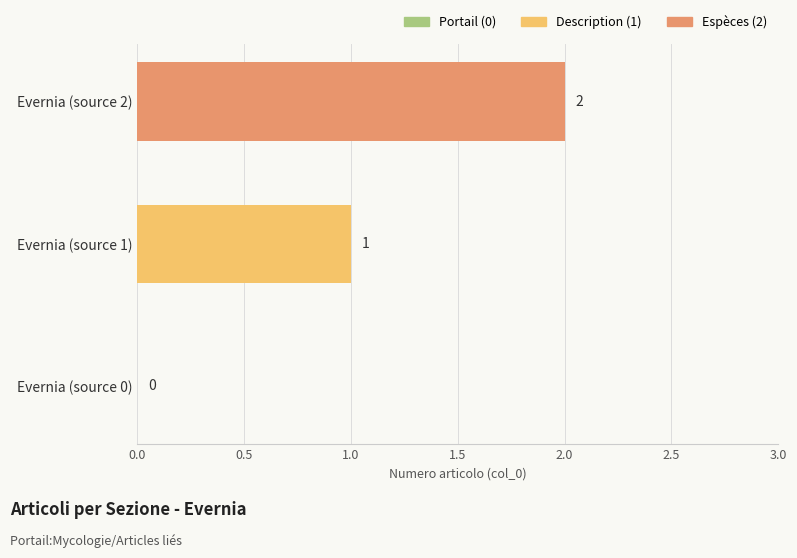

Where is the data nearest to the value 1?

Evernia (source 1)